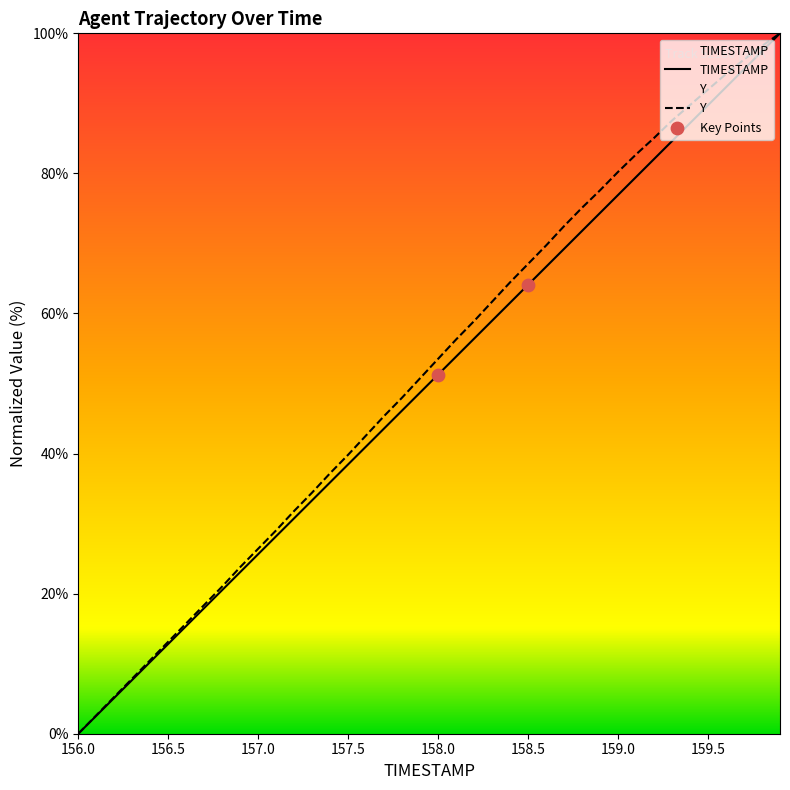

Which series reaches the minimum Y coordinate?

TIMESTAMP